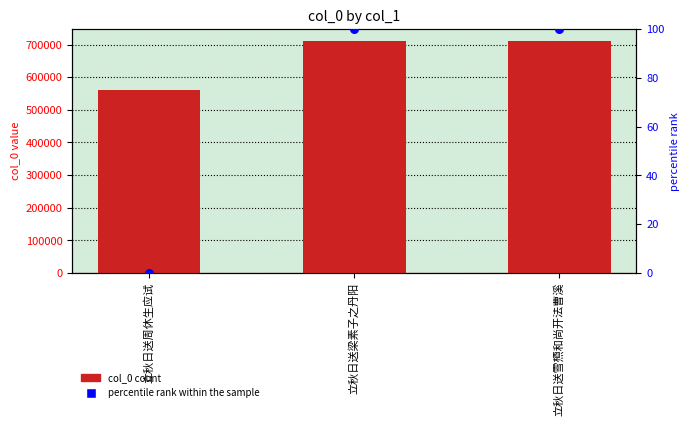

Is the value of percentile rank within the sample at 立秋日送周休生应试 greater than the value of col_0 at 立秋日送周休生应试?

No